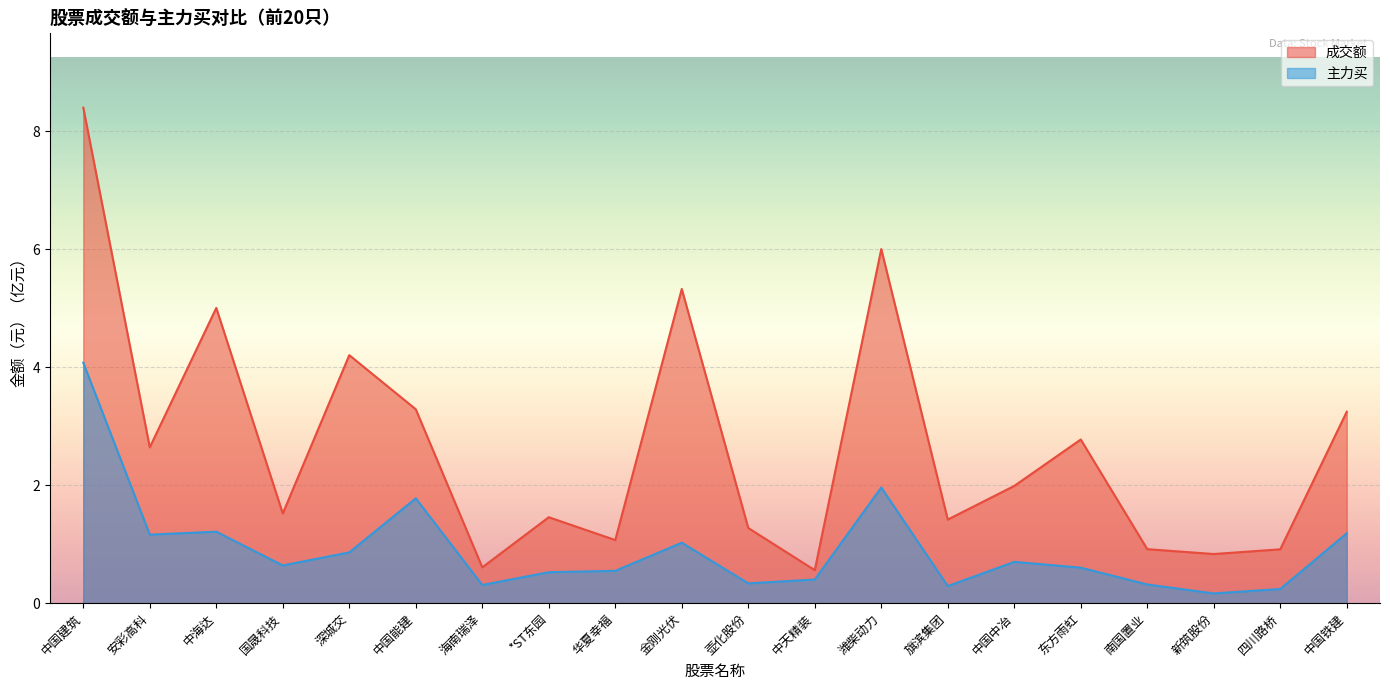

How many lines are shown in the chart?

2